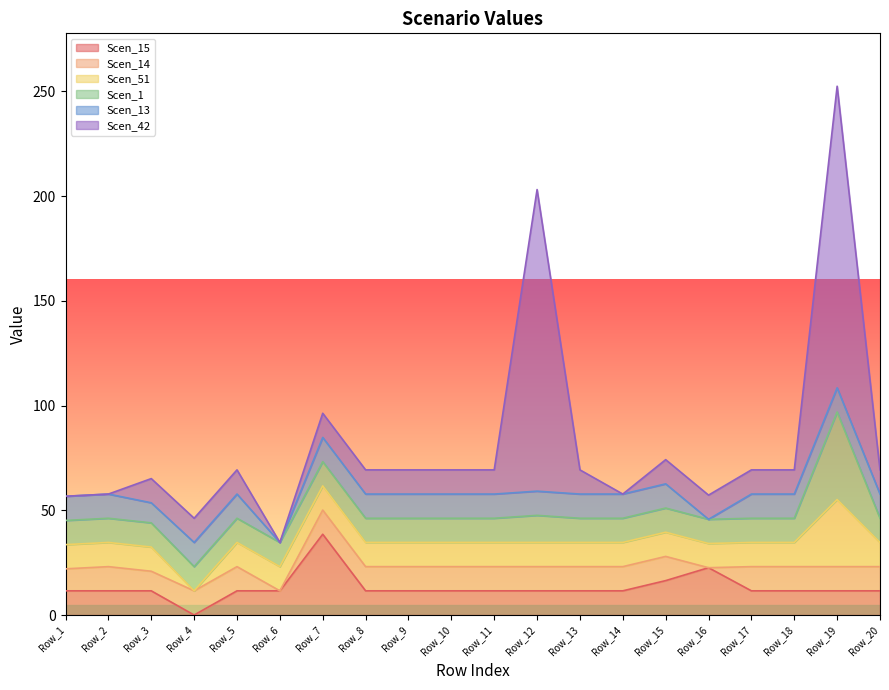

What is the maximum value for Scen_13?

11.6